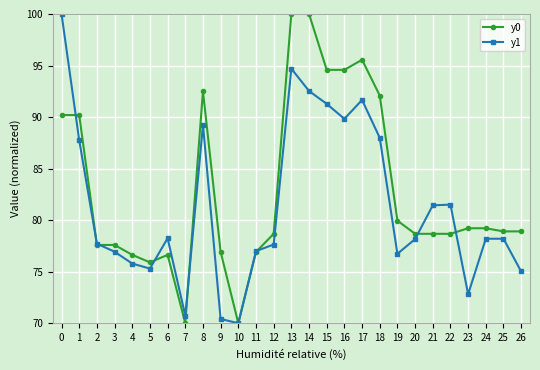

Where do y0 and y1 first cross each other?

0 and 1